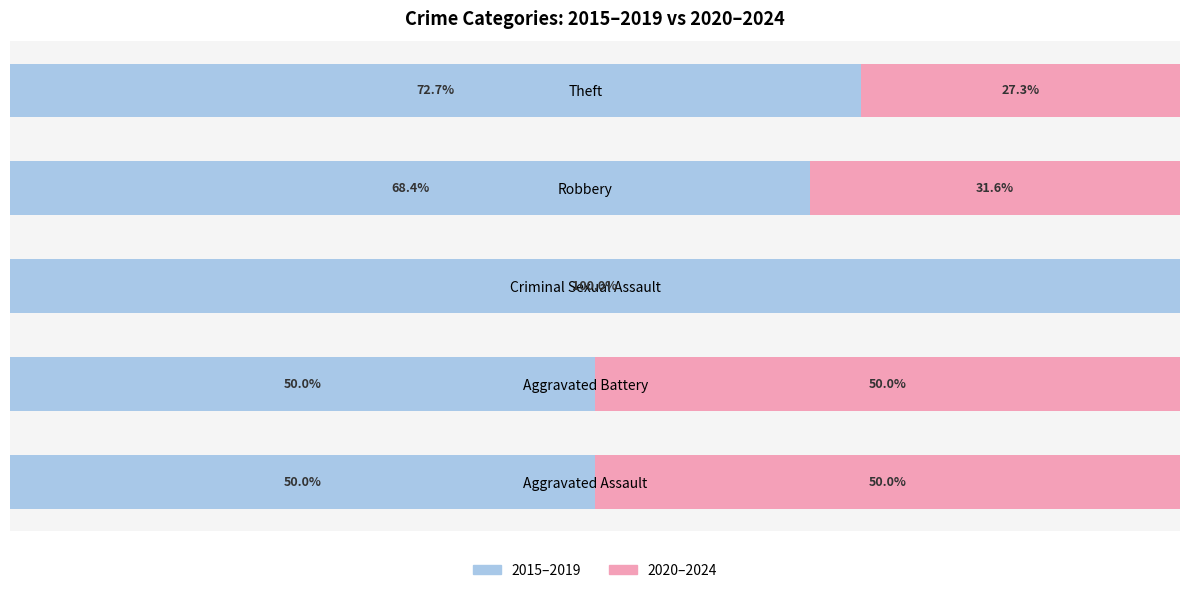

At which label does 2015–2019 reach its peak?

Criminal Sexual Assault